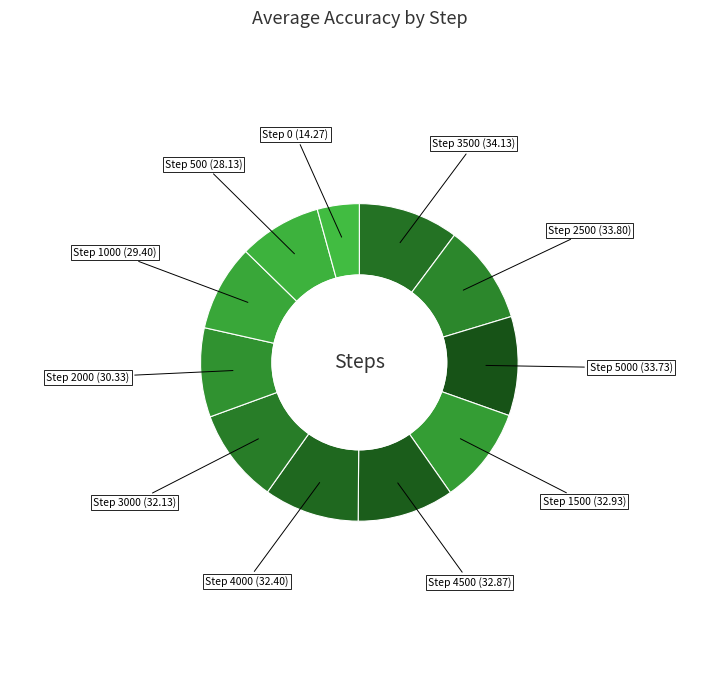

Count the number of slices in the pie.

11